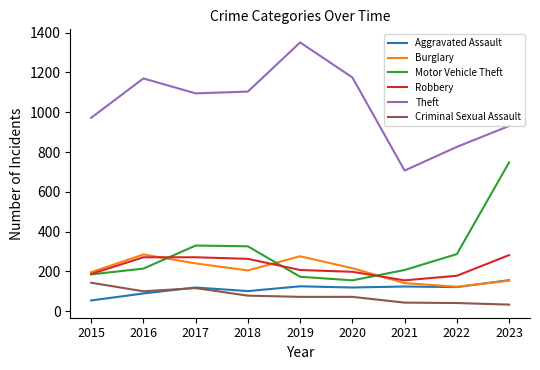

Is it true that Criminal Sexual Assault equals 116 at 2017?

True